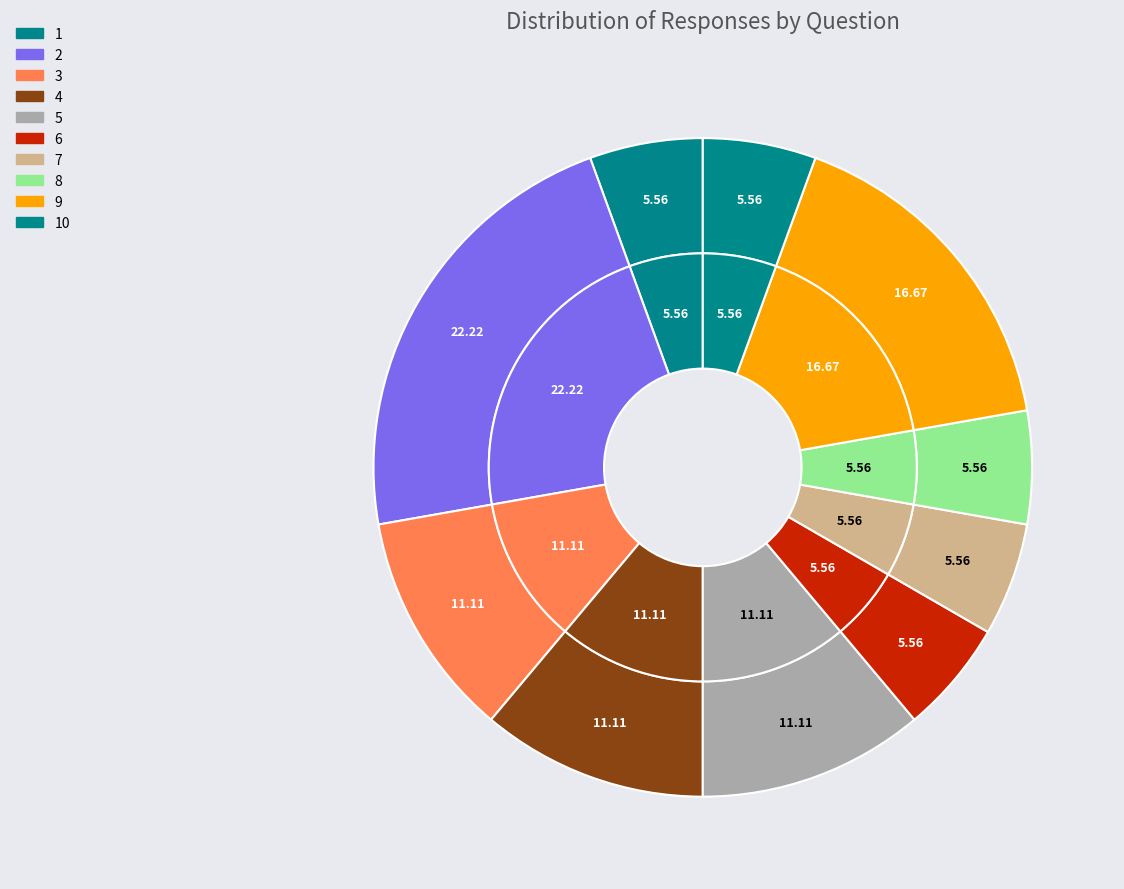

What percentage is the 7 slice, to the nearest percent?

6%